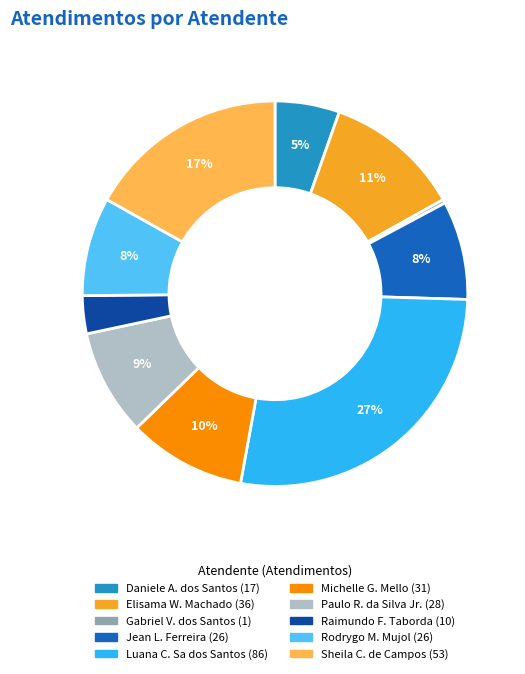

How many segments does this pie chart have?

10